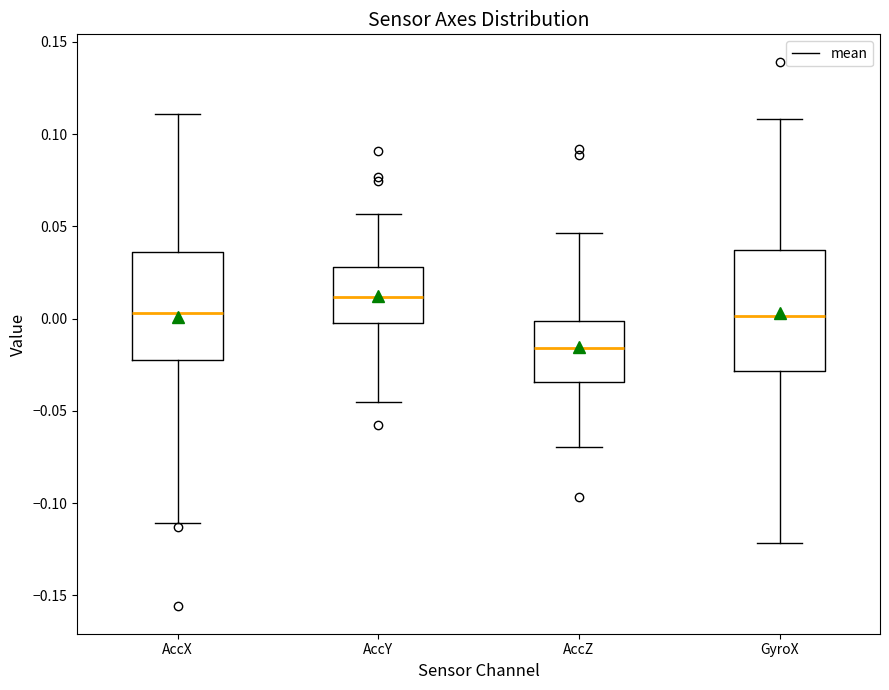

Where is the lower edge of the box for GyroX on the y-axis? The values are not printed on the chart, so give them approximately, as read against the axis.

-0.030